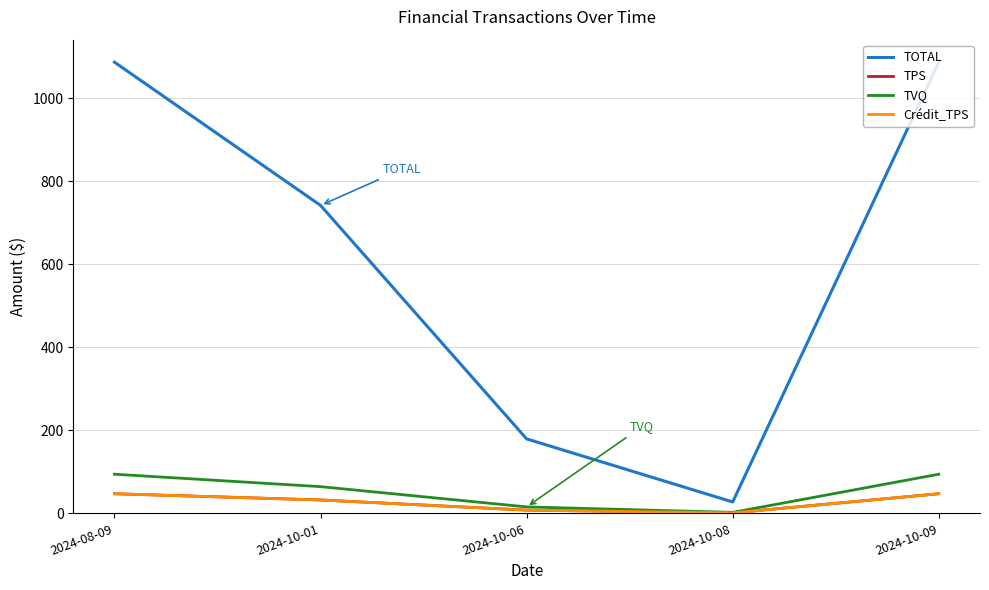

Does the chart display data point markers on the line(s)?

No